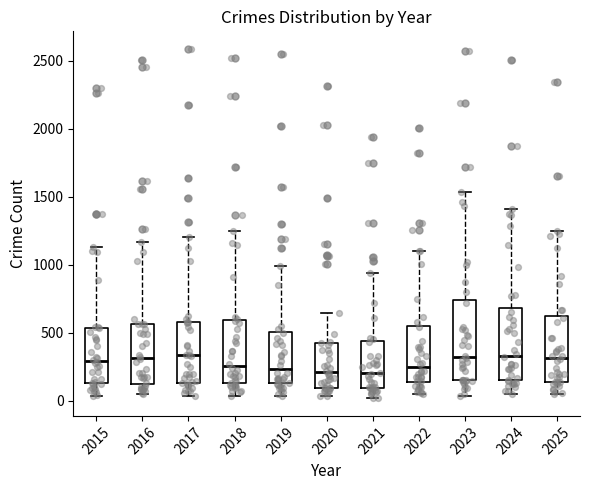

Reading left to right, read every box against the y-axis: the position of its median line, the range the box covers, and the ends of its whiskers. The values are not printed on the chart, so give them approximately, as read against the axis.

2015: median 300, box 150 to 550, whiskers 50 to 1150
2016: median 300, box 100 to 550, whiskers 50 to 1150
2017: median 350, box 150 to 600, whiskers 50 to 1200
2018: median 250, box 150 to 600, whiskers 50 to 1250
2019: median 250, box 150 to 500, whiskers 50 to 1000
2020: median 200, box 100 to 450, whiskers 50 to 650
2021: median 200, box 100 to 450, whiskers 0 to 950
2022: median 250, box 150 to 550, whiskers 50 to 1100
2023: median 300, box 150 to 750, whiskers 50 to 1550
2024: median 350, box 150 to 700, whiskers 50 to 1400
2025: median 300, box 150 to 600, whiskers 50 to 1250